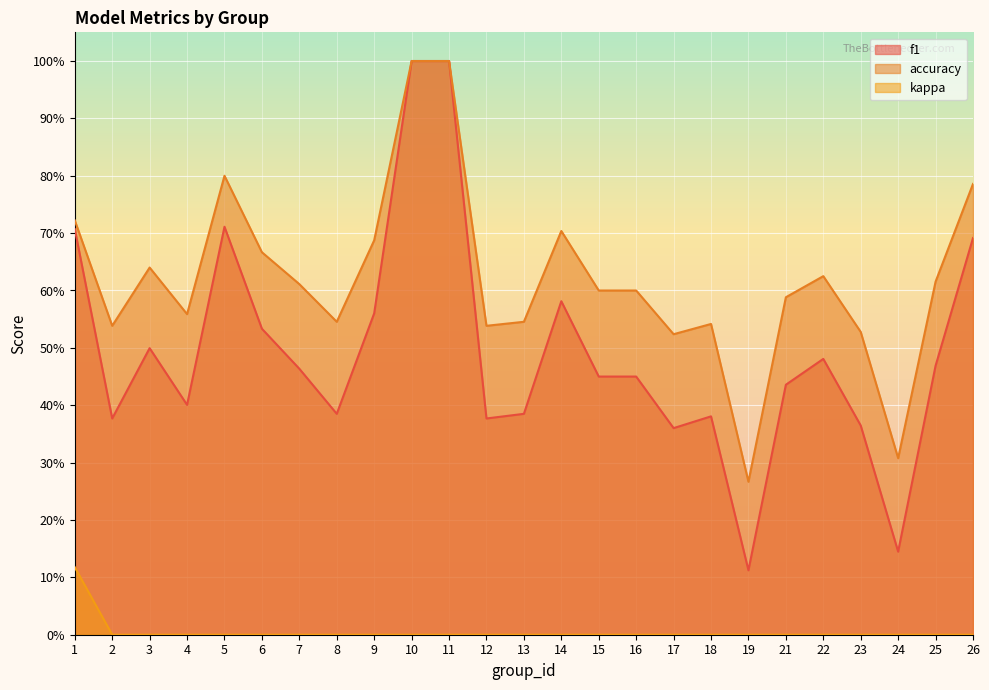

What is the difference between the highest and lowest values at 25?

0.6